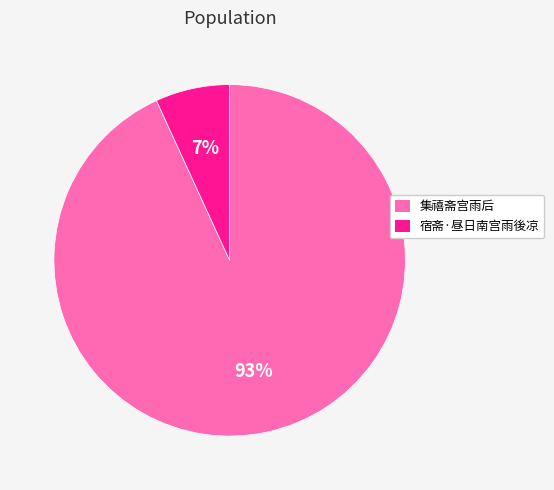

How many segments does this pie chart have?

2